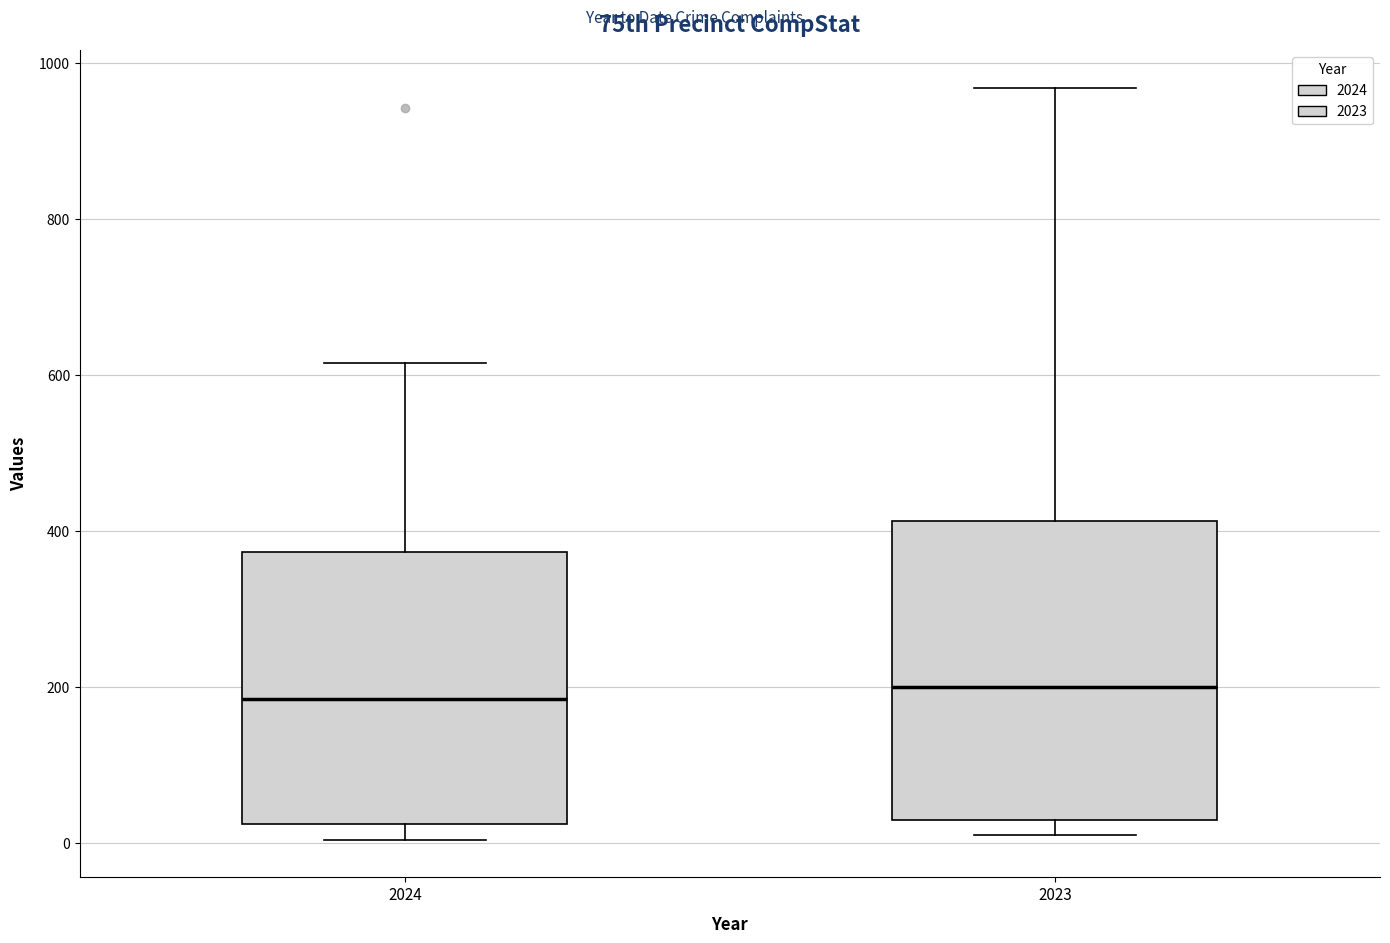

Where is the upper edge of the box at x = 2023 on the y-axis? The values are not printed on the chart, so give them approximately, as read against the axis.

420